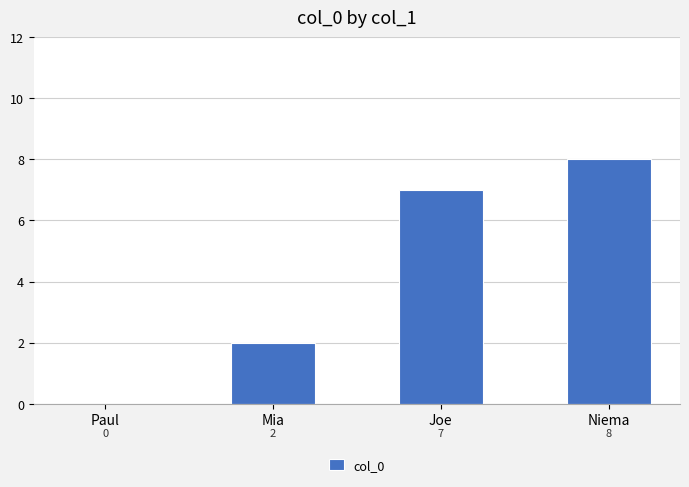

What is the difference between the values at Niema and Paul?

8